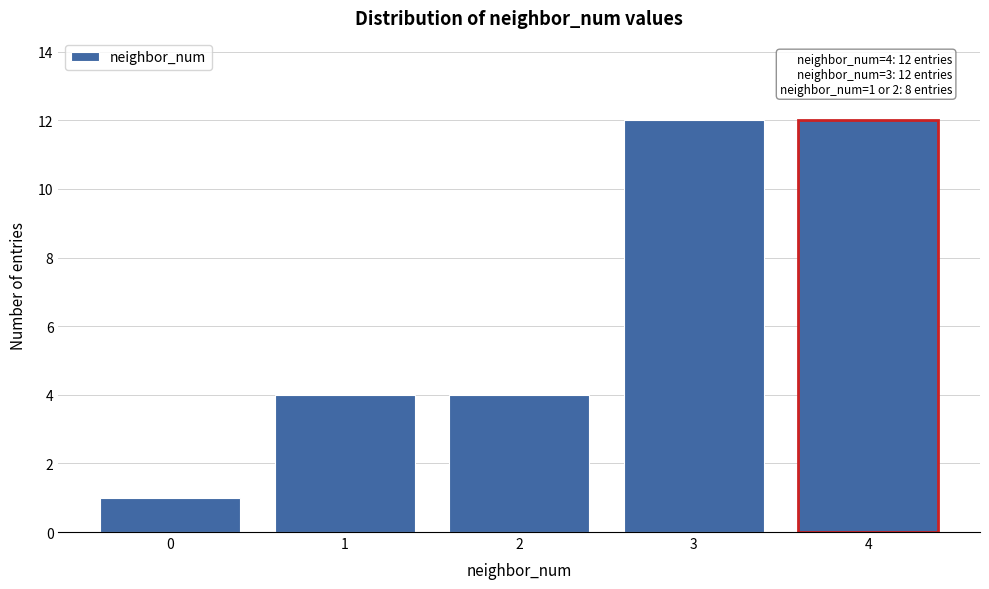

Reading left to right, transcribe all the data shown in this chart.

1	4	4	12	12